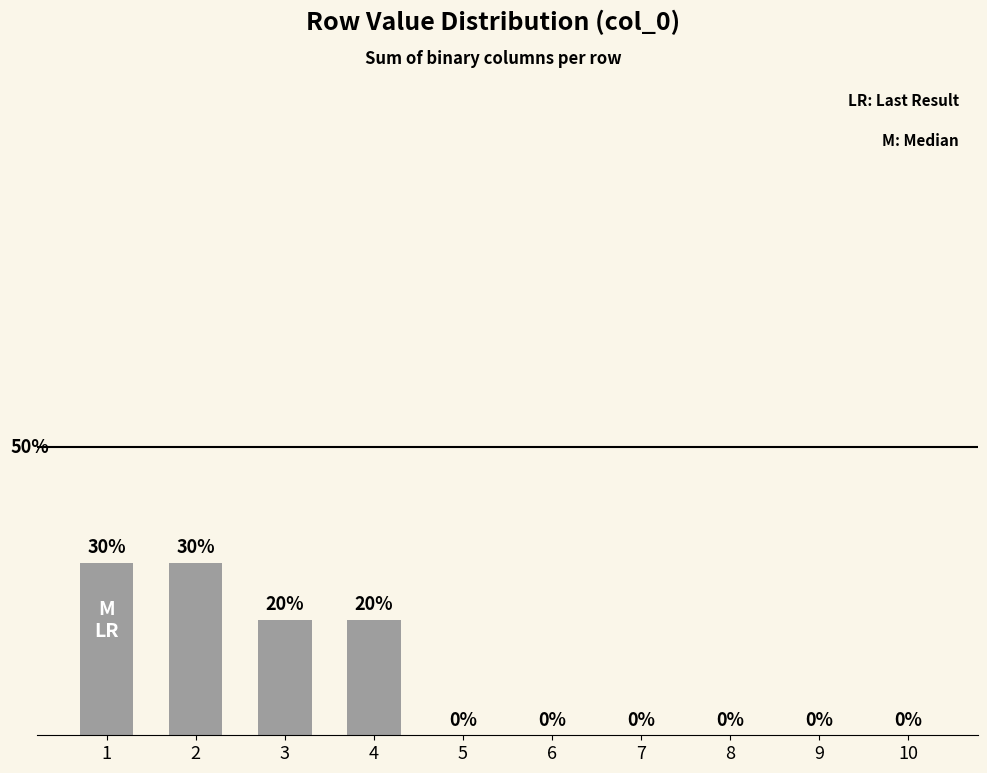

Are the bars grouped side by side (vs. stacked)?

No